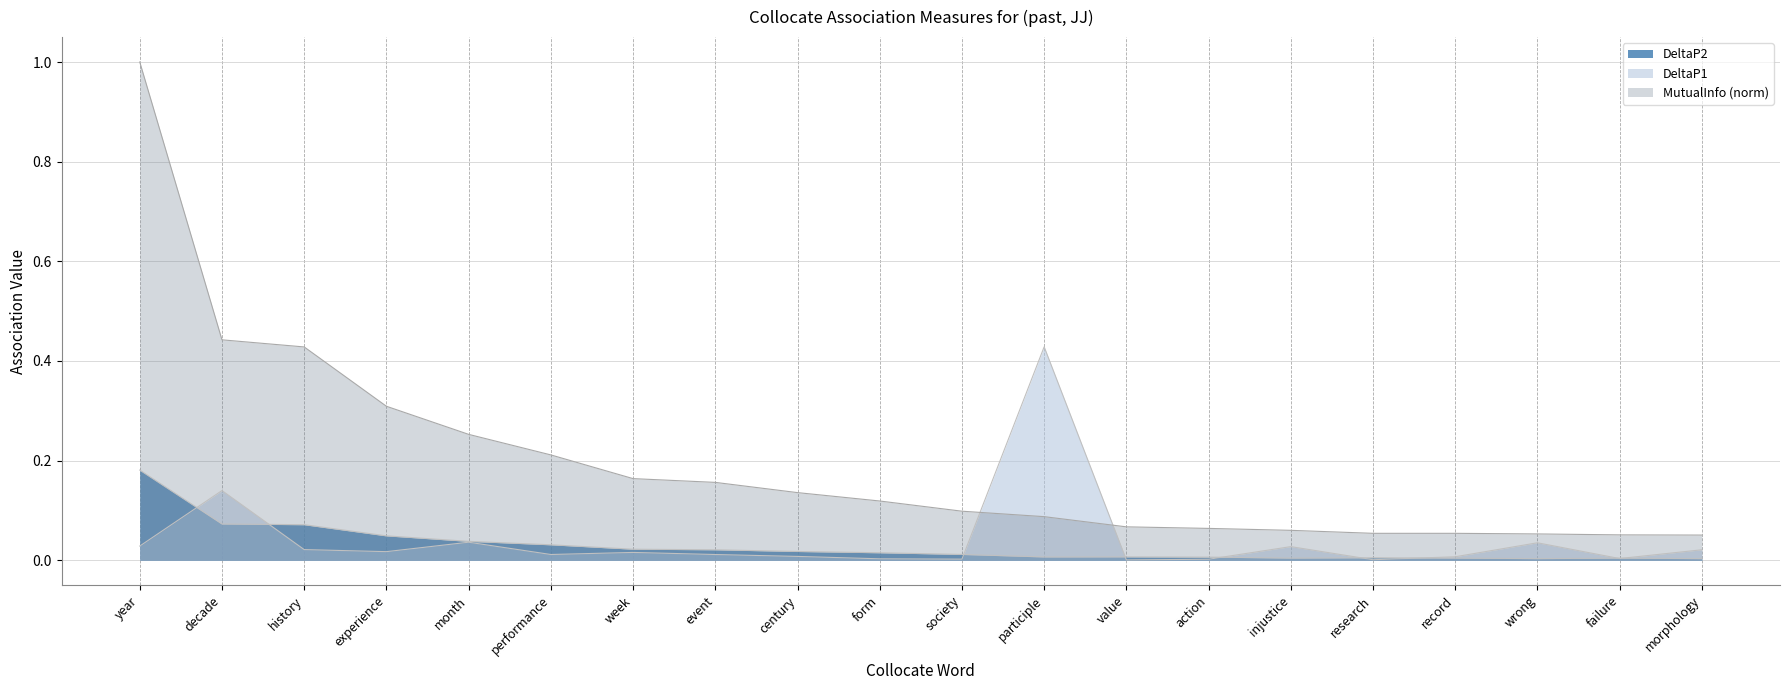

What are all the series names shown in the legend?

DeltaP2, DeltaP1, MutualInfo